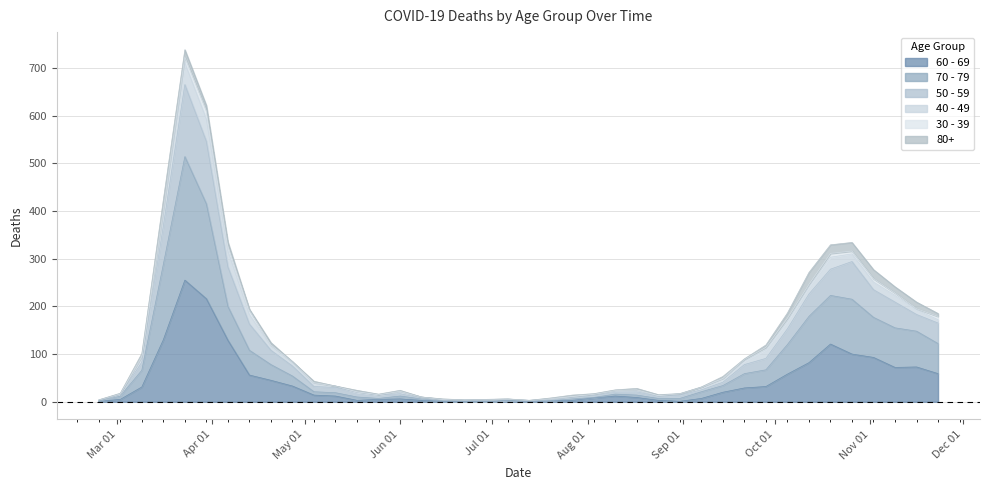

Which category has the highest value in the 70 - 79 series?

2020-03-23